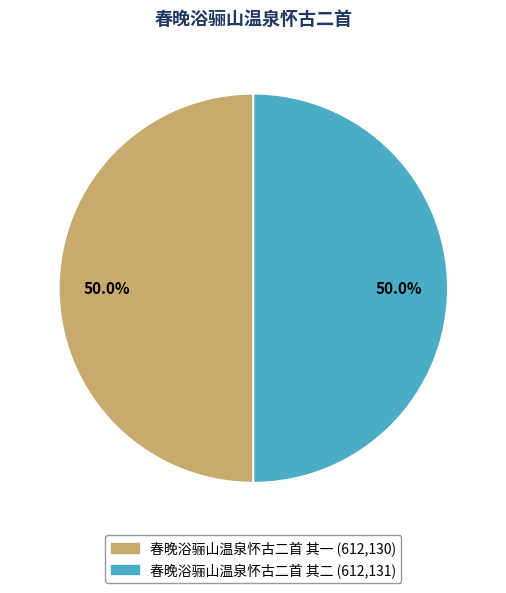

To the nearest percent, what portion does 春晚浴骊山温泉怀古二首 其二 represent?

50%